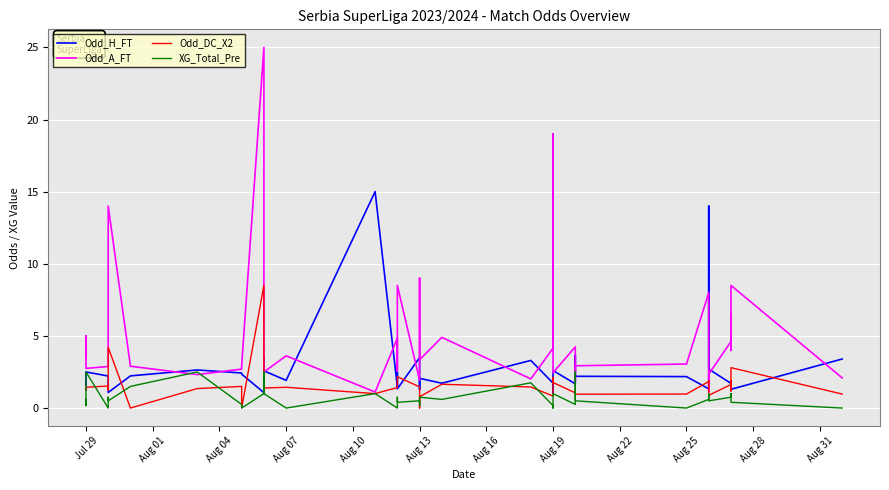

What is the difference between the maximum and minimum values in the Odd_H_FT series?

13.9